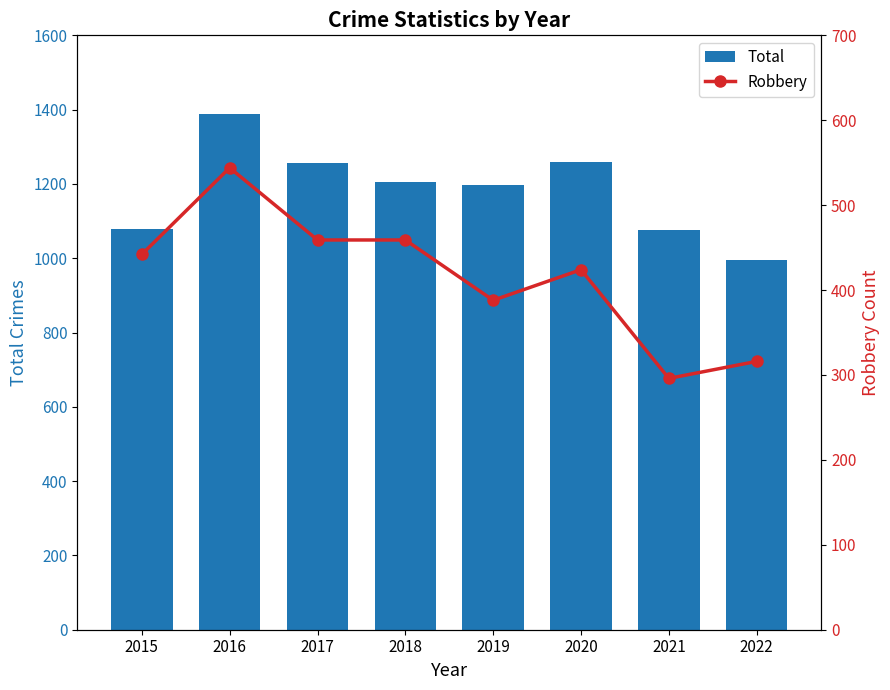

Which series has the largest range (max minus min)?

Total